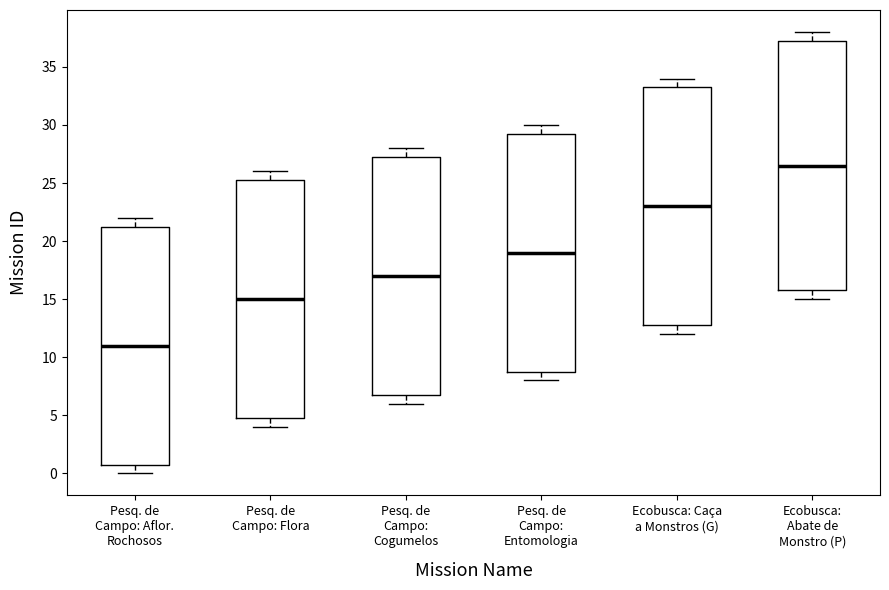

Reading left to right, transcribe this box plot: for each box, give where its median line is, the range the box spans, and where its two whiskers end, as read against the y-axis. The values are not printed on the chart, so give them approximately, as read against the axis.

Pesq. de Campo: Aflor. Rochosos: median 11.0, box 1.0 to 21.5, whiskers 0.0 to 22.0
Pesq. de Campo: Flora: median 15.0, box 5.0 to 25.5, whiskers 4.0 to 26.0
Pesq. de Campo: Cogumelos: median 17.0, box 7.0 to 27.5, whiskers 6.0 to 28.0
Pesq. de Campo: Entomologia: median 19.0, box 9.0 to 29.5, whiskers 8.0 to 30.0
Ecobusca: Caça a Monstros (G): median 23.0, box 13.0 to 33.5, whiskers 12.0 to 34.0
Ecobusca: Abate de Monstro (P): median 26.5, box 16.0 to 37.5, whiskers 15.0 to 38.0